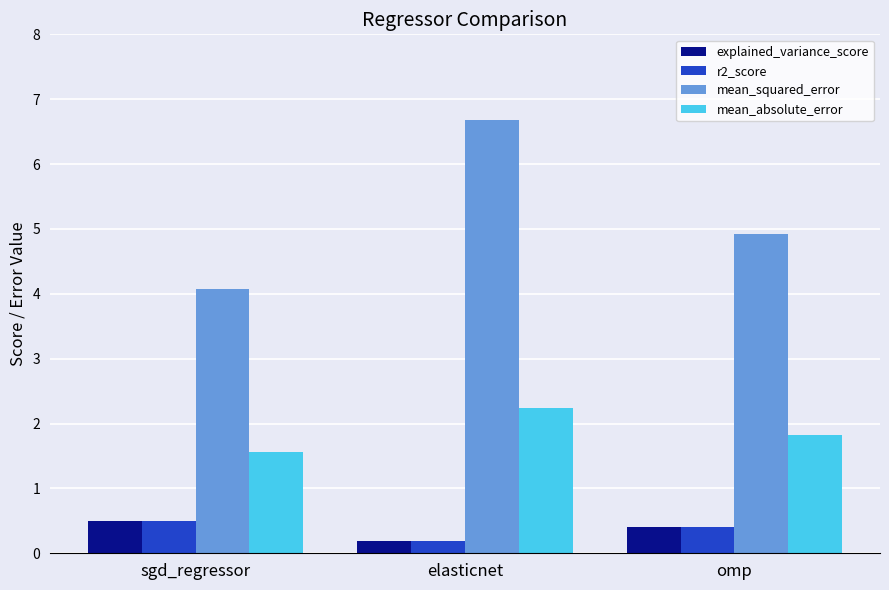

How many bars are there in total?

12